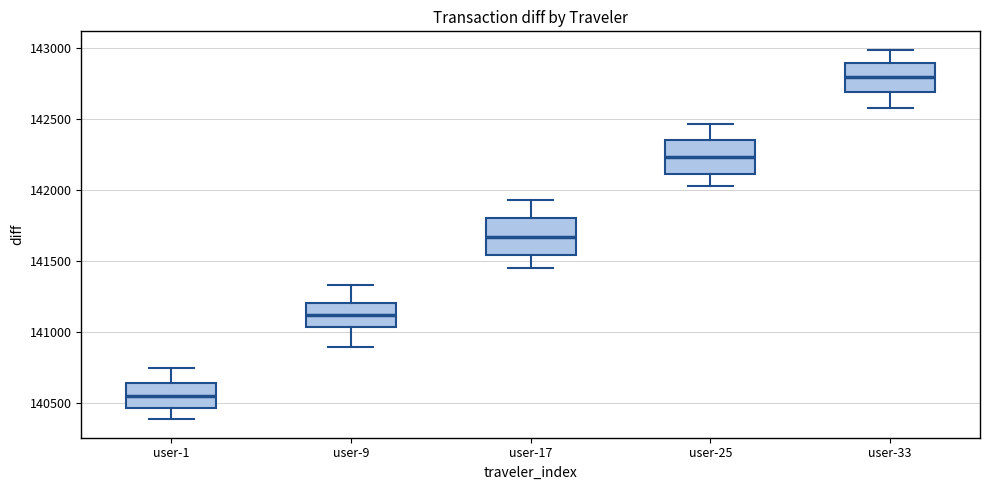

Which box's median line is the lowest?

user-1